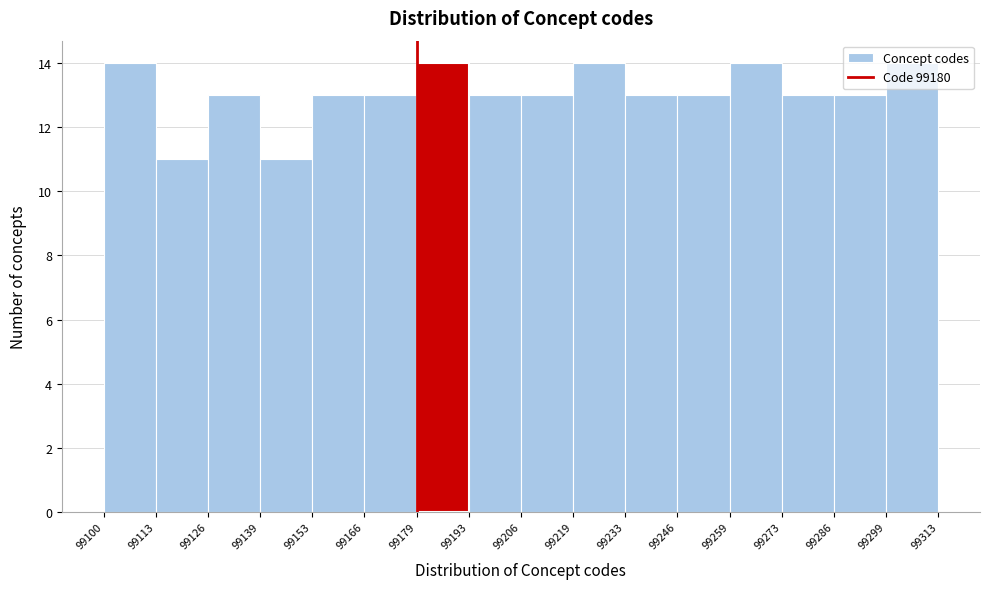

Reading left to right, transcribe this chart: for each bar, give the range it covers on the x-axis and its height. The values are not printed on the chart, so give them approximately, as read against the axis.

99100 to 99113: 14
99113 to 99126: 11
99126 to 99139: 13
99139 to 99153: 11
99153 to 99166: 13
99166 to 99179: 13
99179 to 99193: 14
99193 to 99206: 13
99206 to 99219: 13
99219 to 99233: 14
99233 to 99246: 13
99246 to 99259: 13
99259 to 99273: 14
99273 to 99286: 13
99286 to 99299: 13
99299 to 99313: 14